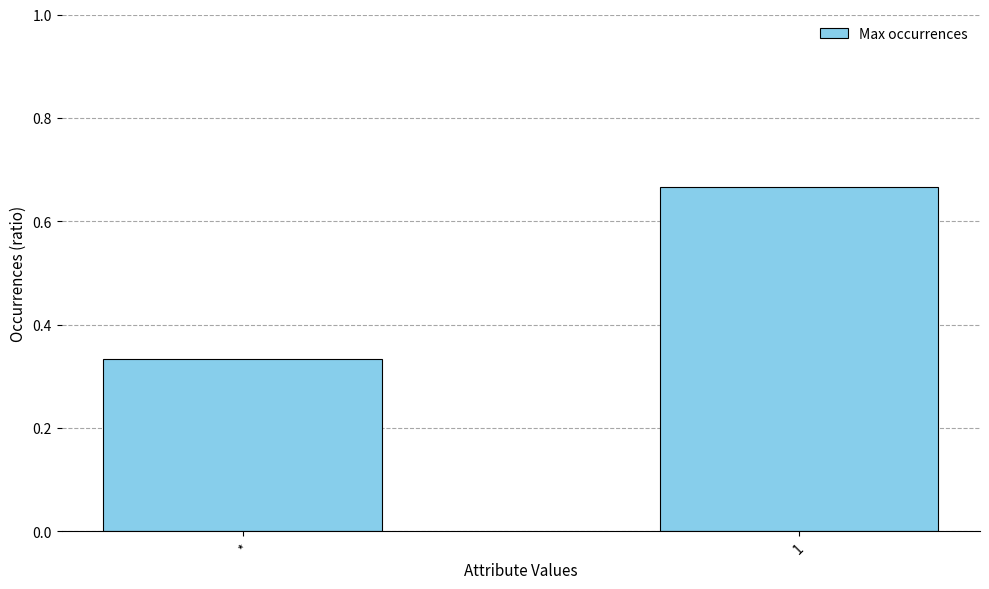

Which has a higher value, * or 1?

1